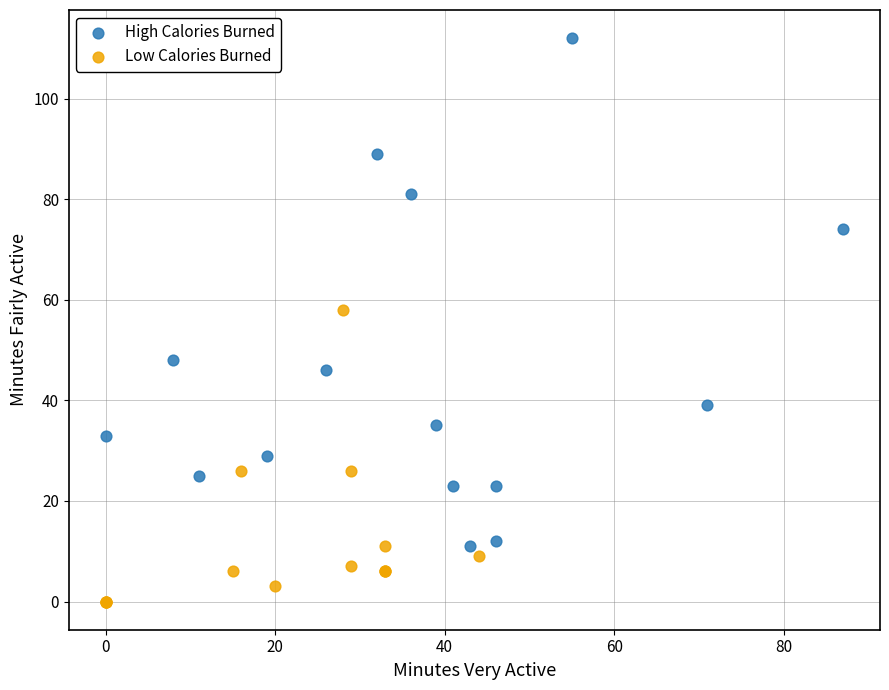

Which series contains the highest Y value?

High Calories Burned